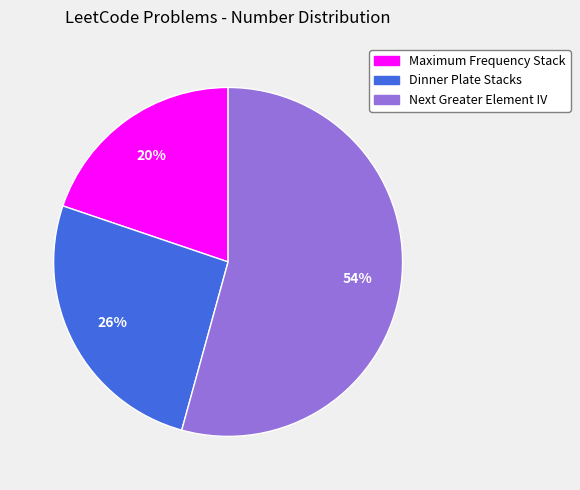

To the nearest percent, what is the difference between the Dinner Plate Stacks and Maximum Frequency Stack slice percentages?

6%